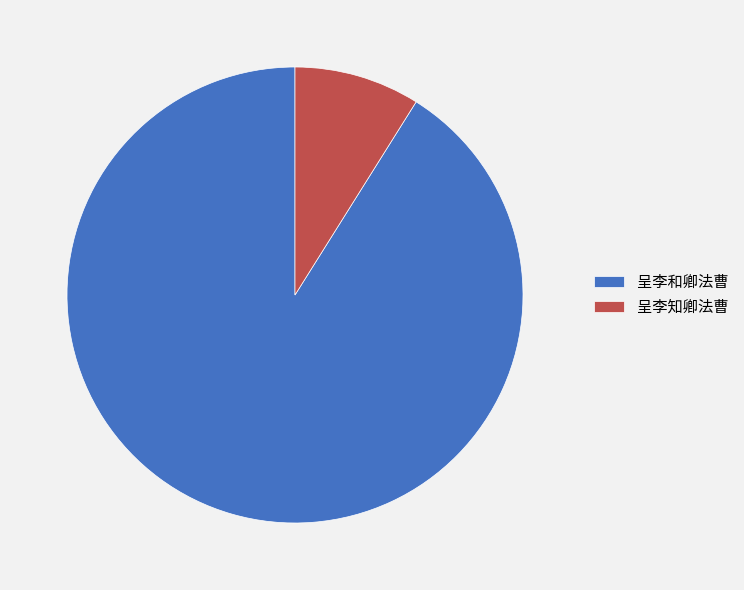

The 呈李知卿法曹 slice represents 9% of the pie. True or false?

True